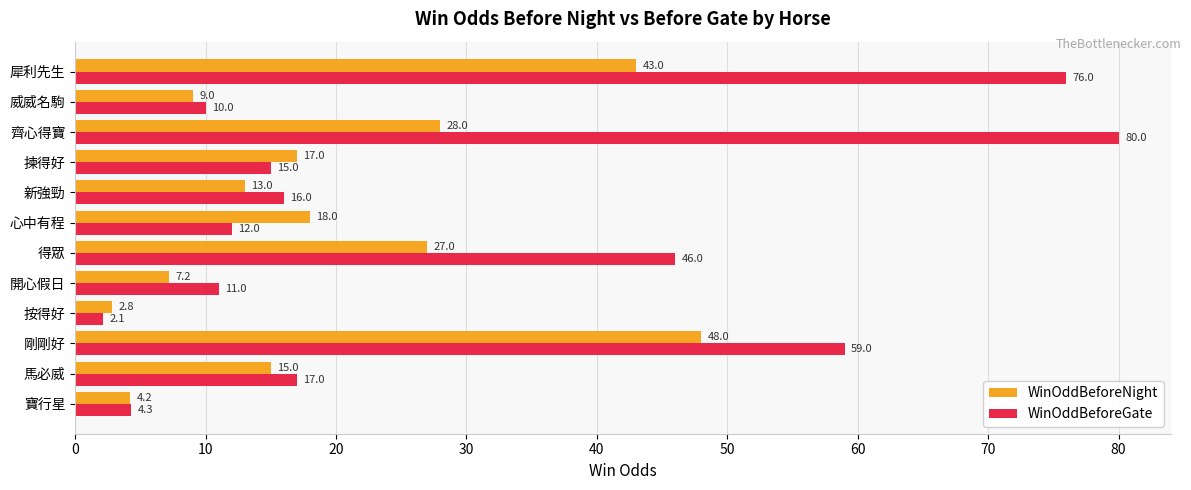

At which label does WinOddBeforeGate reach its minimum?

按得好